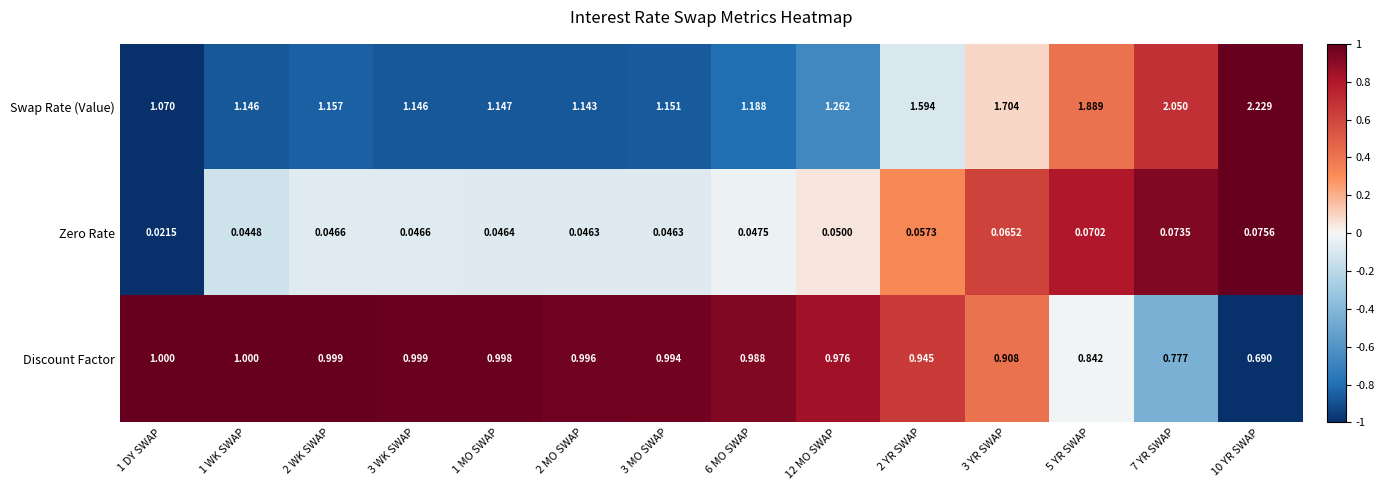

Is the value of Swap Rate (Value) at 10 YR SWAP greater than the value of Zero Rate at 1 DY SWAP?

Yes